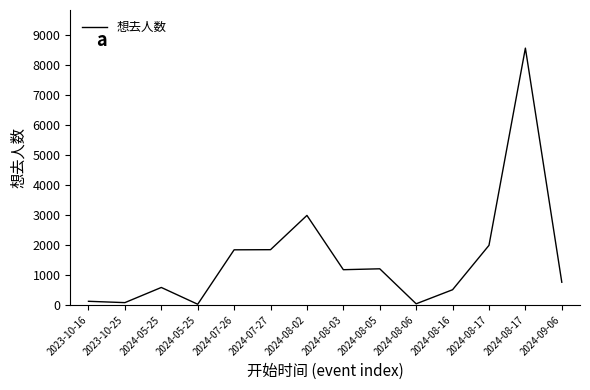

Does the chart display data point markers on the line(s)?

No